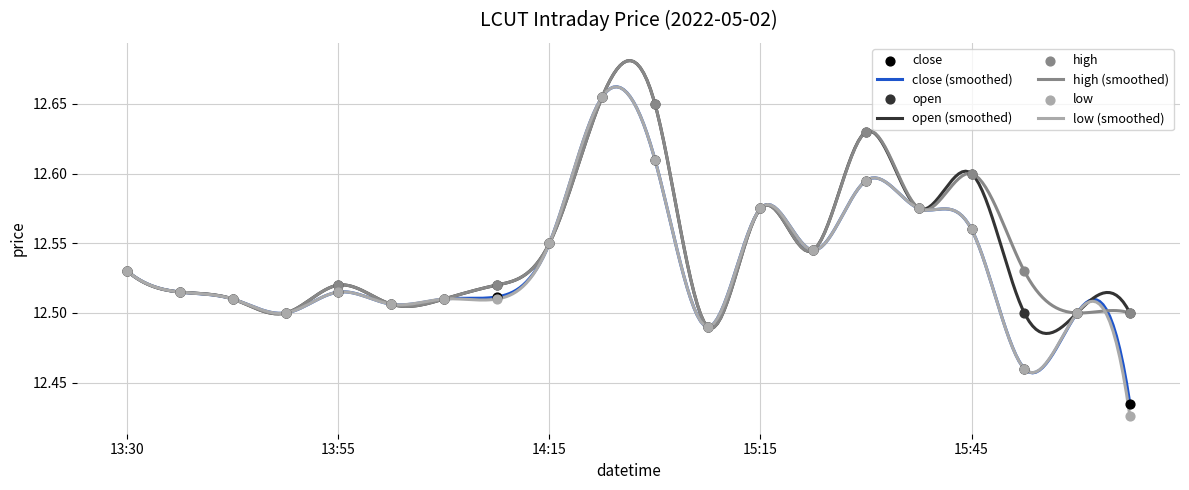

At which category is the sum across all series the highest?

2022-05-02 14:30:00